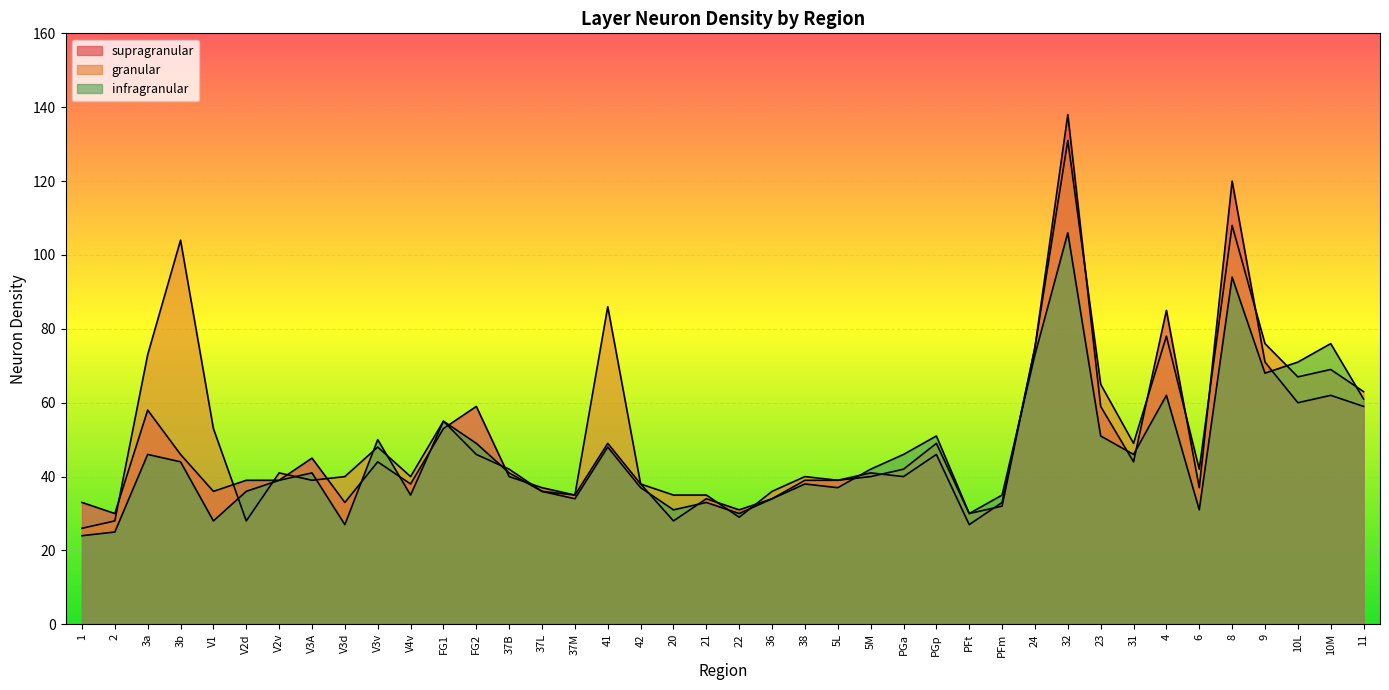

Is it true that granular equals 15 at 22?

False